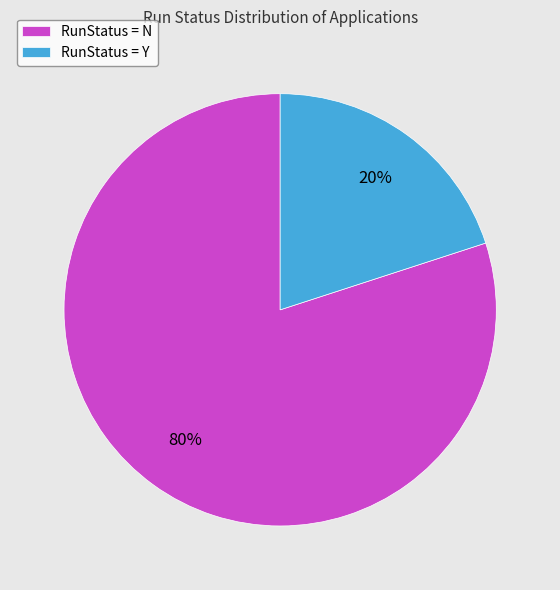

Count the number of slices in the pie.

2